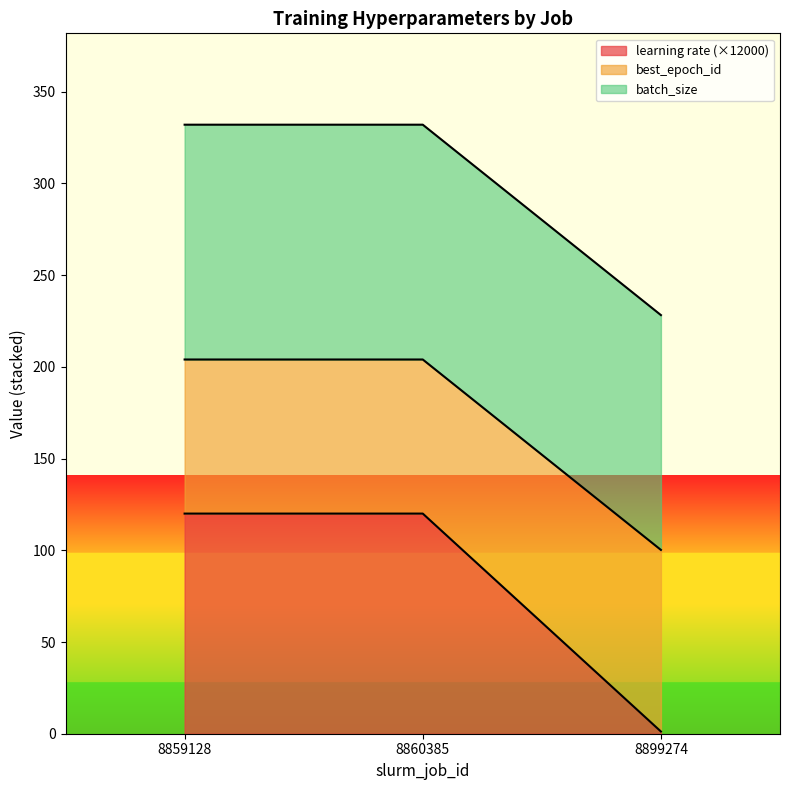

At which label does learning rate (×12000) reach its minimum?

8899274